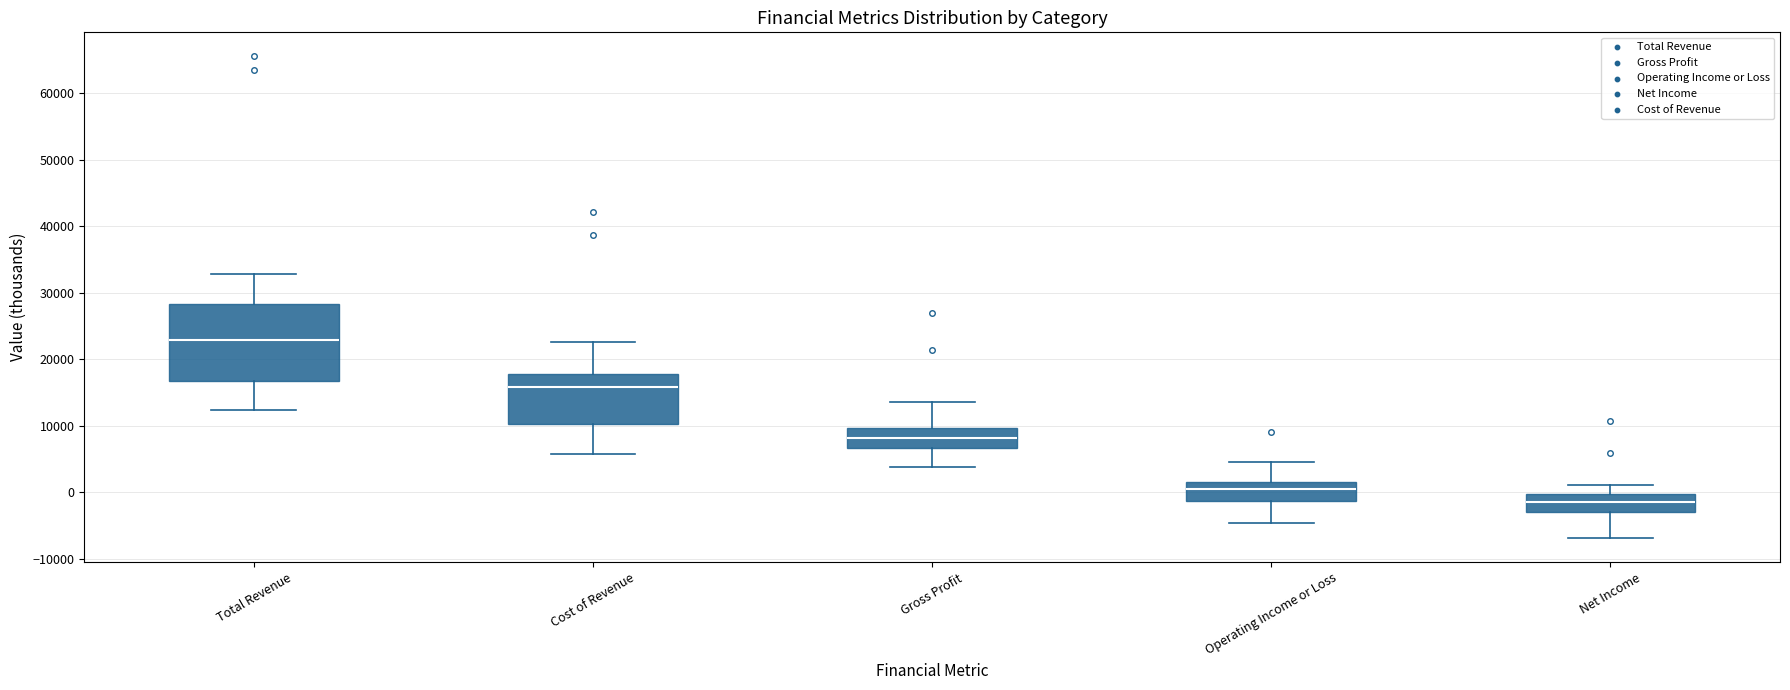

Reading left to right, transcribe this box plot: for each box, give where its median line is, the range the box spans, and where its two whiskers end, as read against the y-axis. The values are not printed on the chart, so give them approximately, as read against the axis.

Total Revenue: median 23000, box 17000 to 28000, whiskers 12000 to 33000
Cost of Revenue: median 16000, box 10000 to 18000, whiskers 6000 to 23000
Gross Profit: median 8000, box 7000 to 10000, whiskers 4000 to 14000
Operating Income or Loss: median 1000 (just below the box's upper edge), box -1000 to 1000, whiskers -5000 to 5000
Net Income: median -1000, box -3000 to 0, whiskers -7000 to 1000